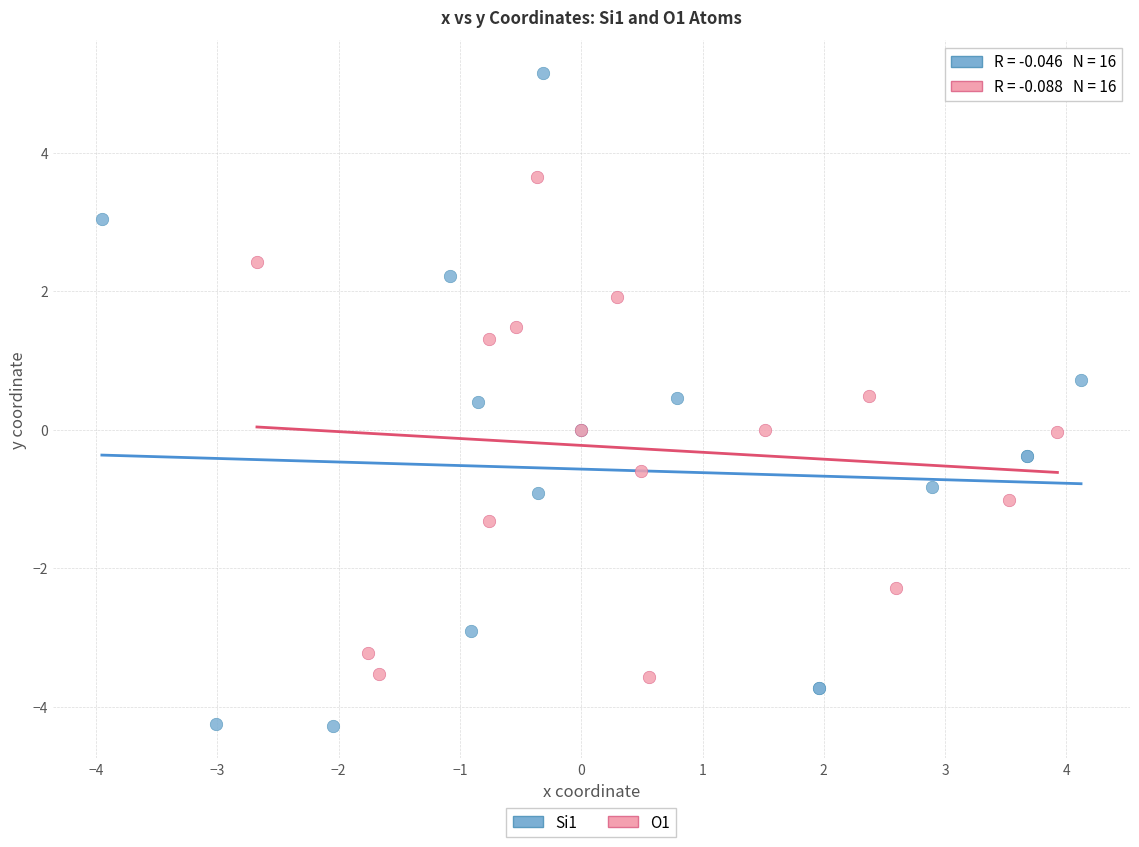

What are all the series names shown in the legend?

Si1, O1